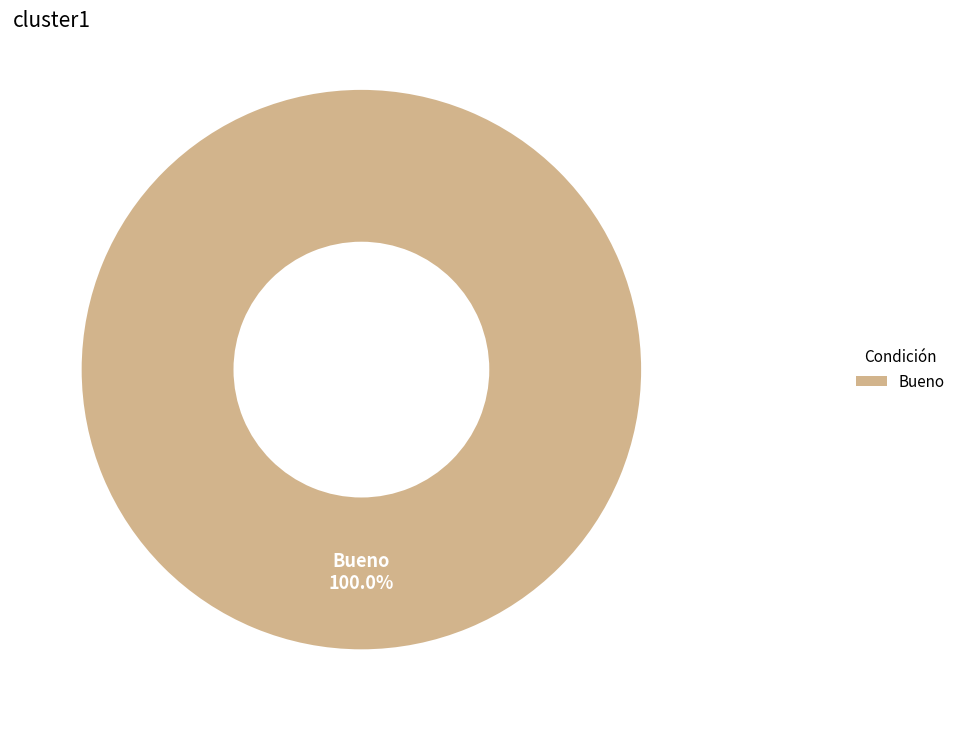

Is there a majority slice in this chart?

Yes